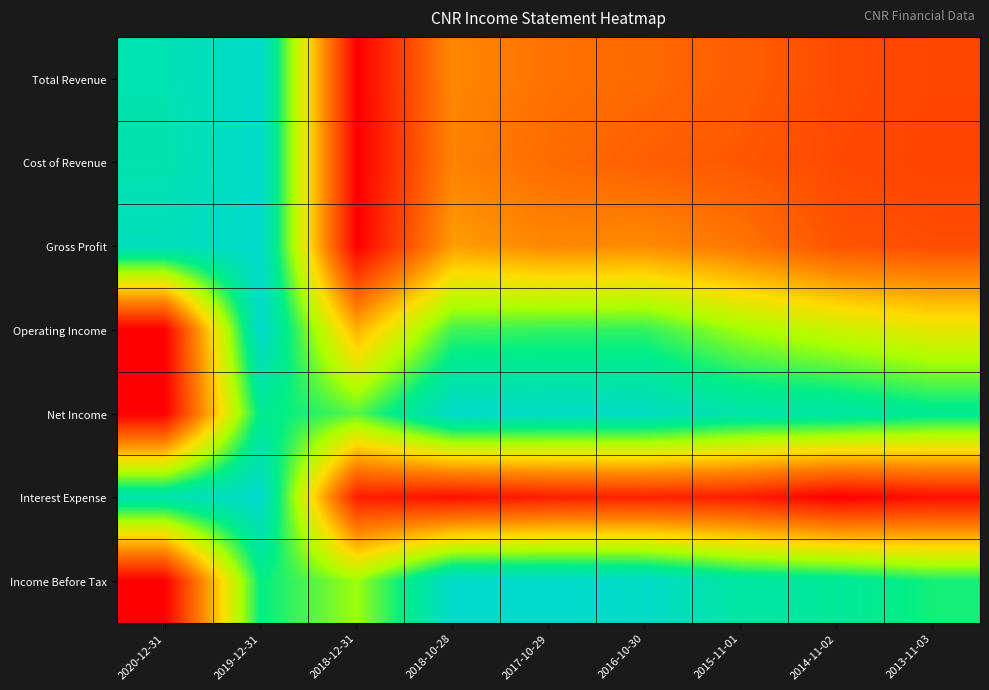

Reading left to right, what are all the values shown in this chart?

Total Revenue: 2020-12-31=0.9	2019-12-31=1.0	2018-12-31=0.0	2018-10-28=0.3	2017-10-29=0.3	2016-10-30=0.3	2015-11-01=0.2	2014-11-02=0.2	2013-11-03=0.2
Cost of Revenue: 2020-12-31=0.9	2019-12-31=1.0	2018-12-31=0.0	2018-10-28=0.3	2017-10-29=0.3	2016-10-30=0.2	2015-11-01=0.2	2014-11-02=0.2	2013-11-03=0.2
Gross Profit: 2020-12-31=1.0	2019-12-31=1.0	2018-12-31=0.0	2018-10-28=0.4	2017-10-29=0.3	2016-10-30=0.3	2015-11-01=0.3	2014-11-02=0.2	2013-11-03=0.2
Operating Income: 2020-12-31=0.0	2019-12-31=1.0	2018-12-31=0.4	2018-10-28=0.8	2017-10-29=0.8	2016-10-30=0.8	2015-11-01=0.7	2014-11-02=0.6	2013-11-03=0.5
Net Income: 2020-12-31=0.0	2019-12-31=0.9	2018-12-31=0.7	2018-10-28=1.0	2017-10-29=1.0	2016-10-30=1.0	2015-11-01=0.9	2014-11-02=0.9	2013-11-03=0.9
Interest Expense: 2020-12-31=0.9	2019-12-31=1.0	2018-12-31=0.1	2018-10-28=0.0	2017-10-29=0.1	2016-10-30=0.1	2015-11-01=0.1	2014-11-02=0.0	2013-11-03=0.0
Income Before Tax: 2020-12-31=0.0	2019-12-31=0.8	2018-12-31=0.7	2018-10-28=1.0	2017-10-29=1.0	2016-10-30=1.0	2015-11-01=0.9	2014-11-02=0.9	2013-11-03=0.8